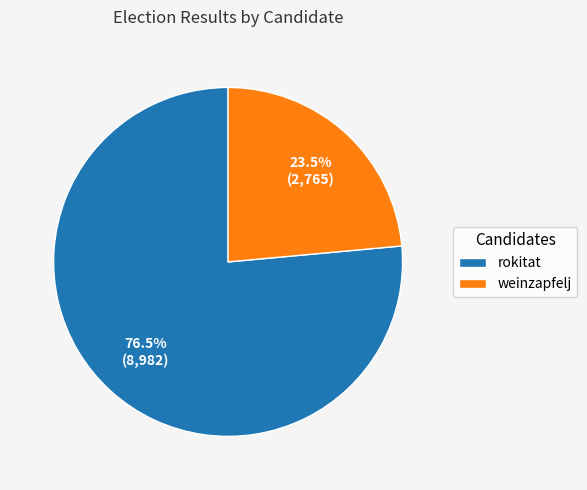

Which category has the smallest portion of the pie?

weinzapfelj